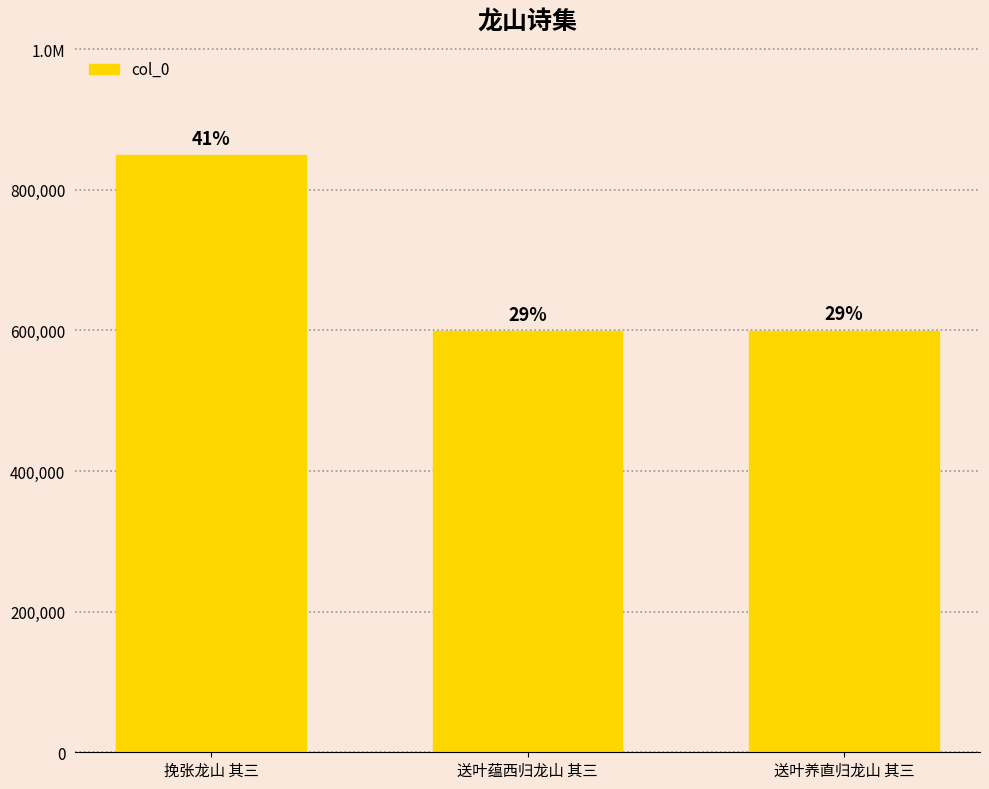

True or false: the data shows 599773 at 送叶养直归龙山 其三.

True